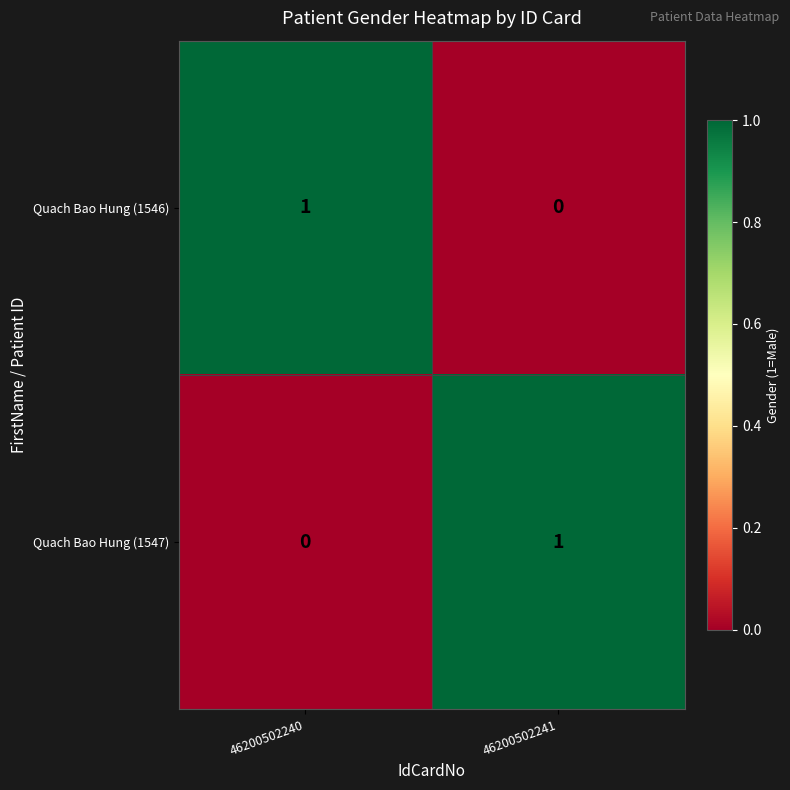

How many values in the Quach Bao Hung (1547) series are below 1?

1